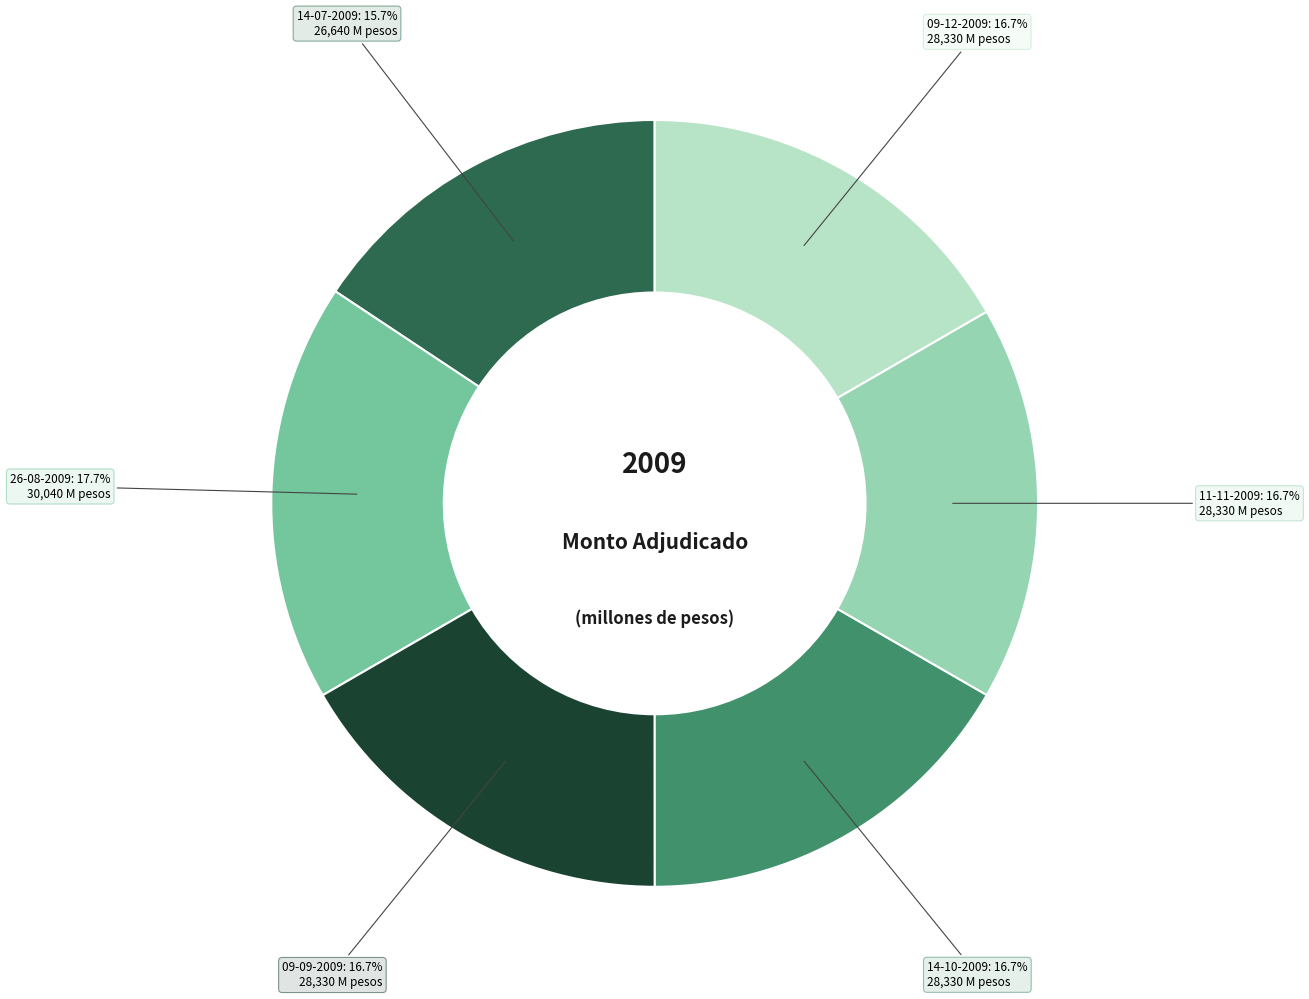

To the nearest percent, what is the difference between the largest and smallest slice percentages?

2%